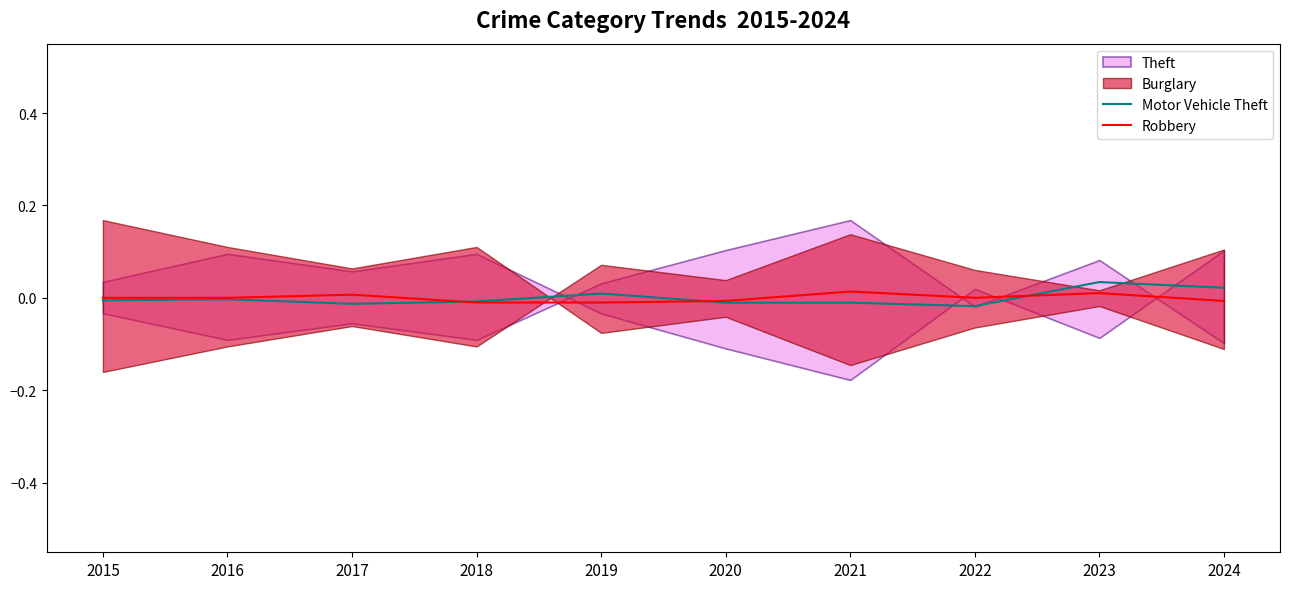

How many values in the Motor Vehicle Theft series exceed 0?

3